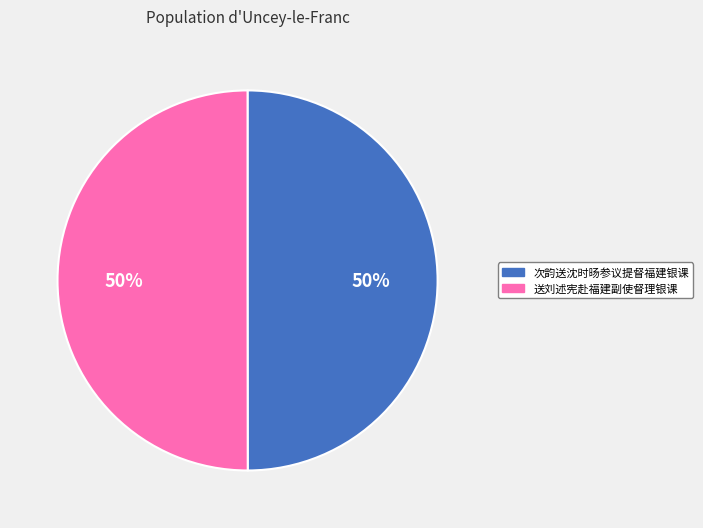

Approximately how many times larger is the value at 送刘述宪赴福建副使督理银课 compared to 次韵送沈时旸参议提督福建银课?

1.0